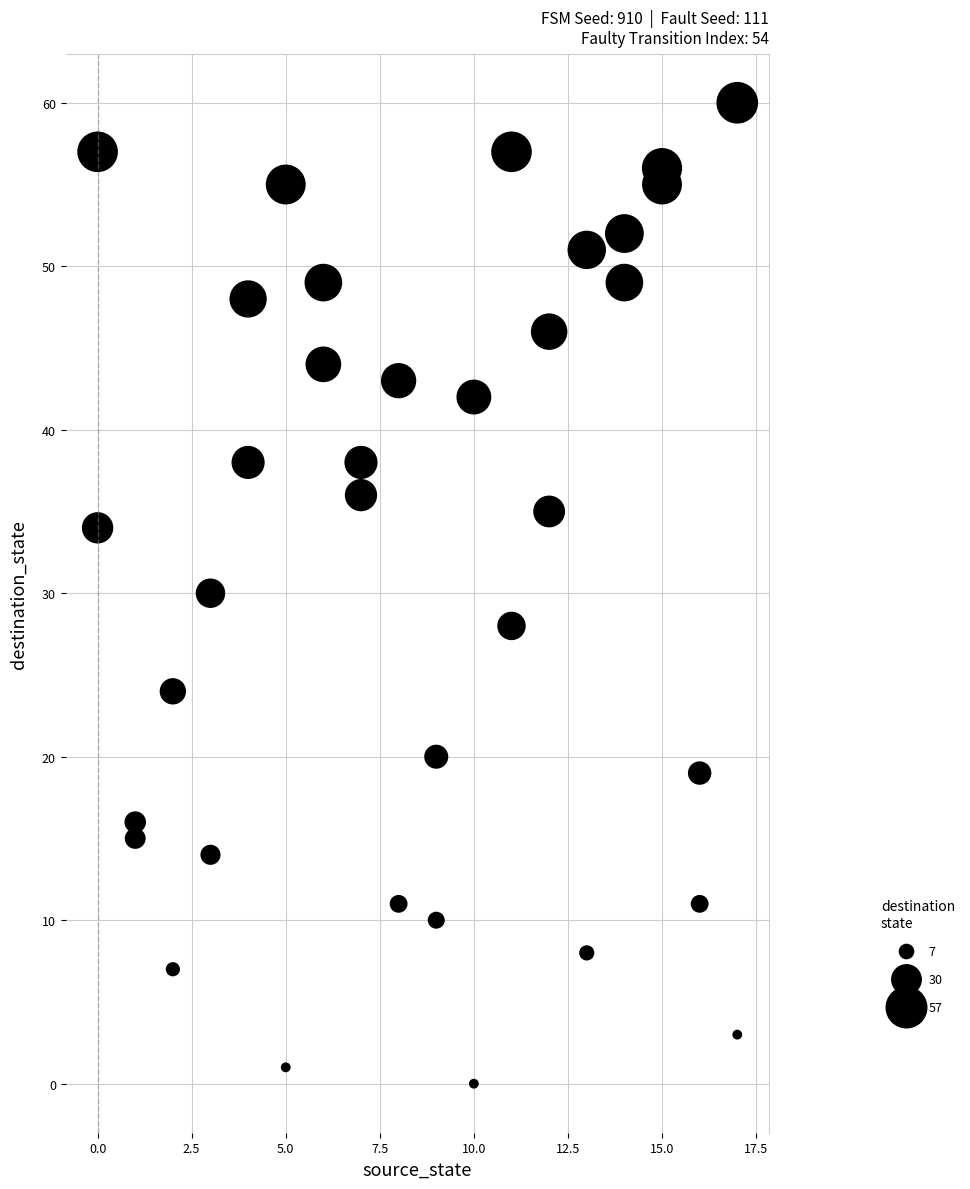

What is the range of Y values (max minus min)?

60